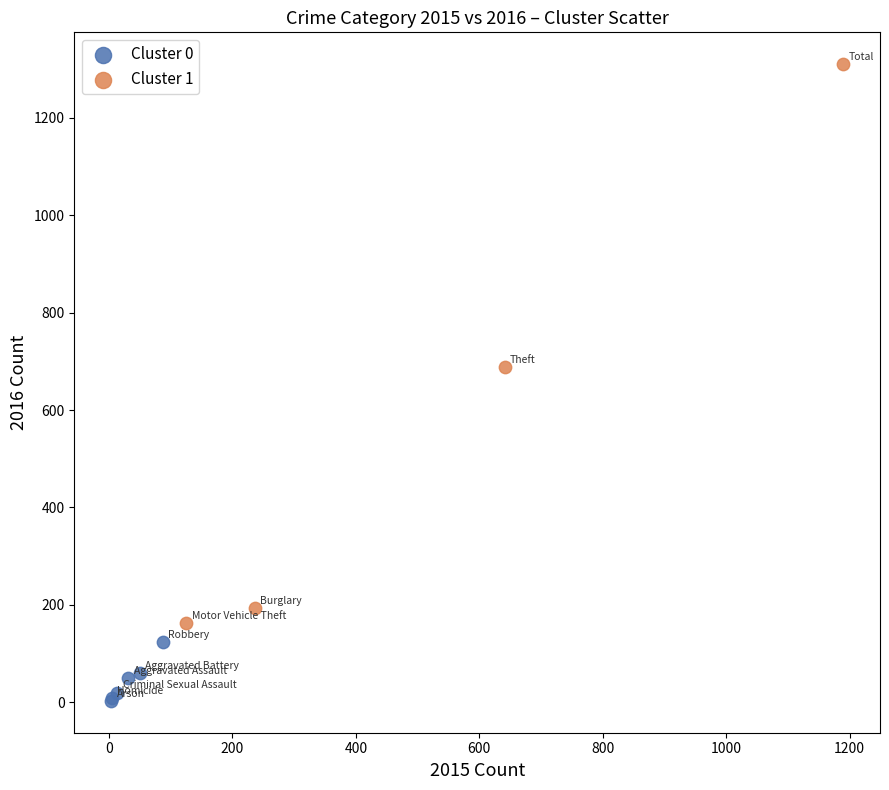

Which series has the widest spread of Y values?

Cluster 1